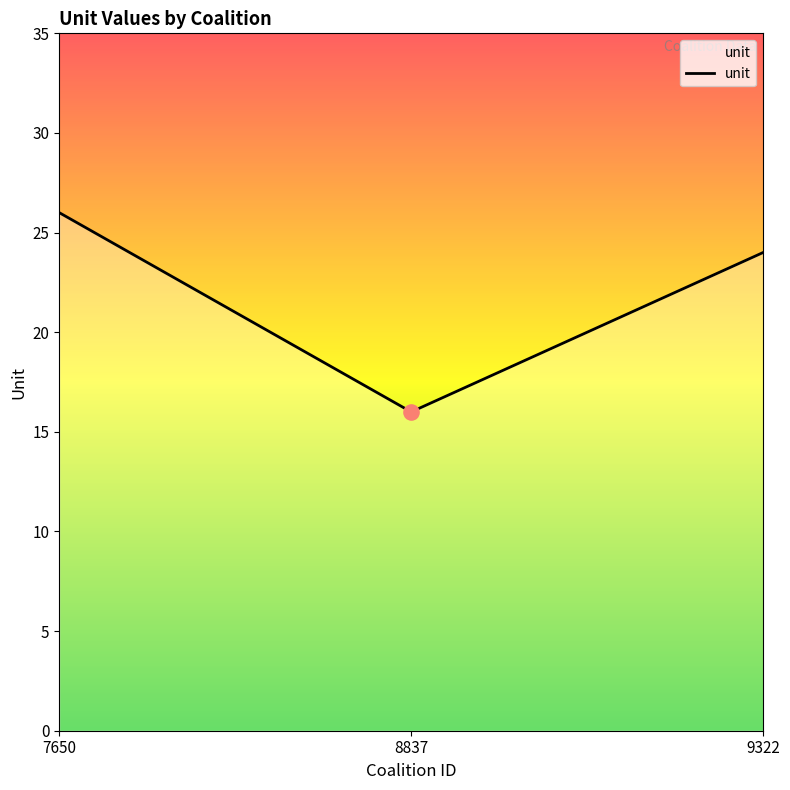

Approximately how many times larger is the value at 7650 compared to 9322?

1.1